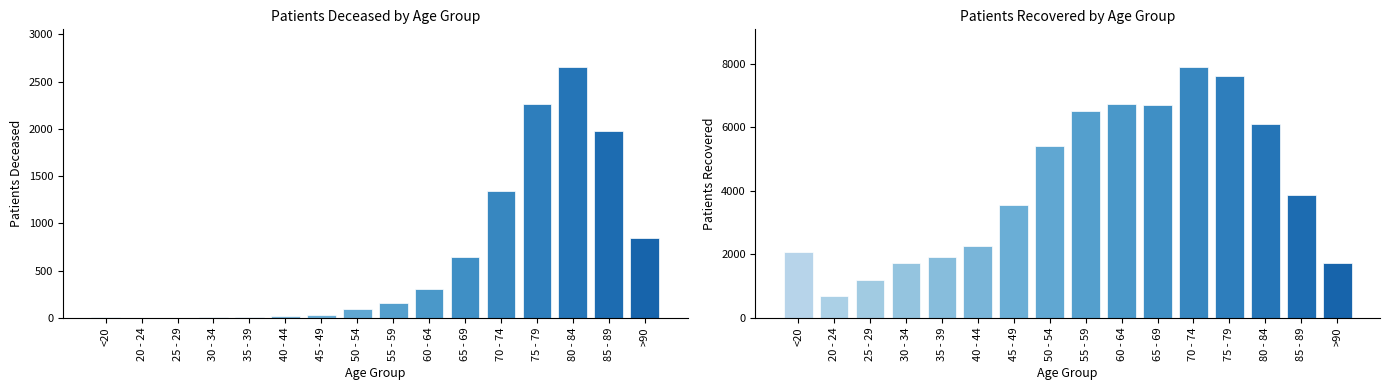

At which label is patients_deceased closest to 1328?

70 - 74